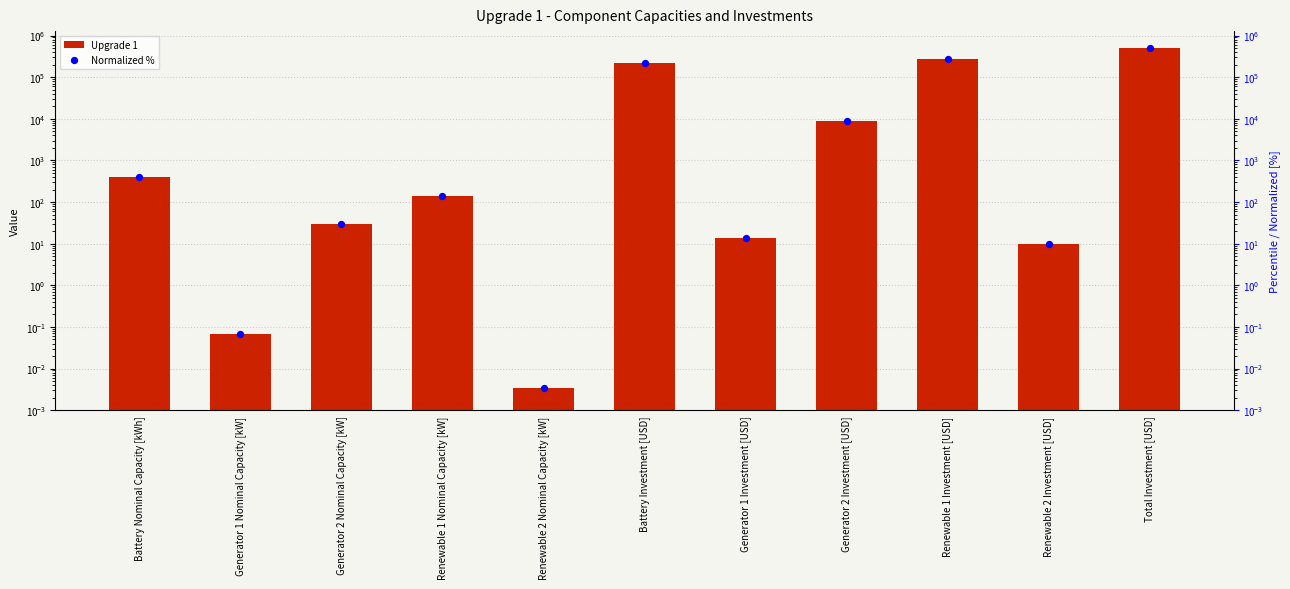

Which series contains the highest Y value?

Upgrade 1